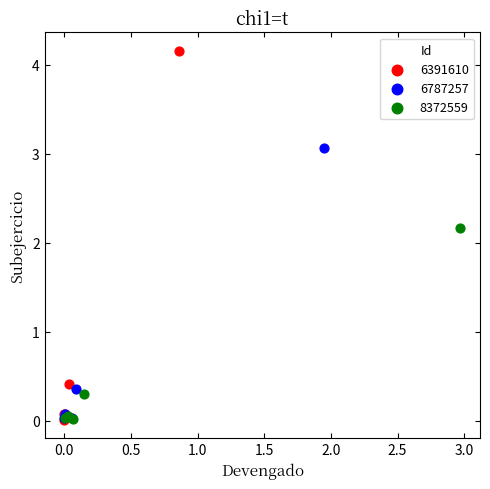

Which series reaches the maximum Y coordinate?

6391610